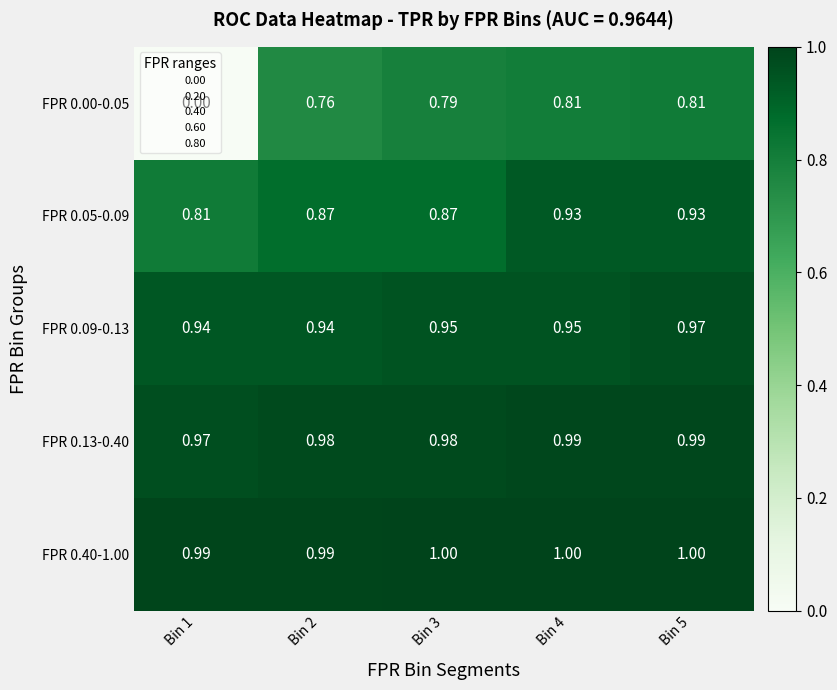

Is the value of FPR 0.40-1.00 at Bin 2 greater than the value of FPR 0.09-0.13 at Bin 3?

Yes